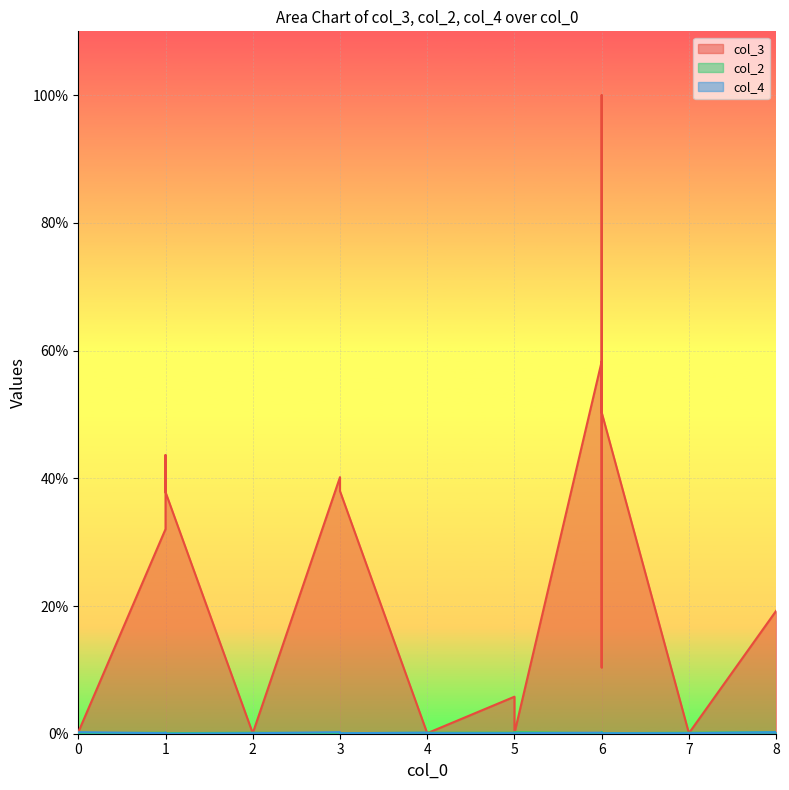

Is the value of col_2 at 6 greater than the value of col_4 at 8?

No